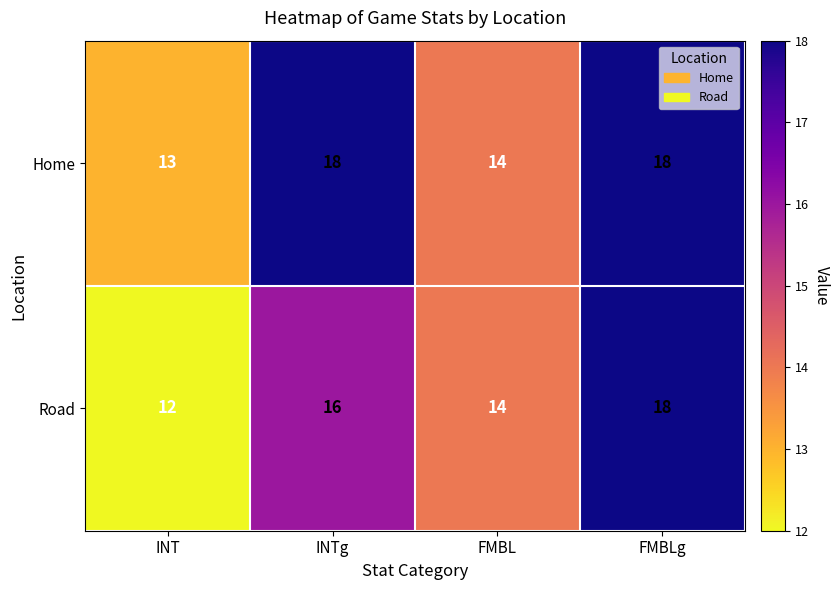

What is the average value of the Road series?

15